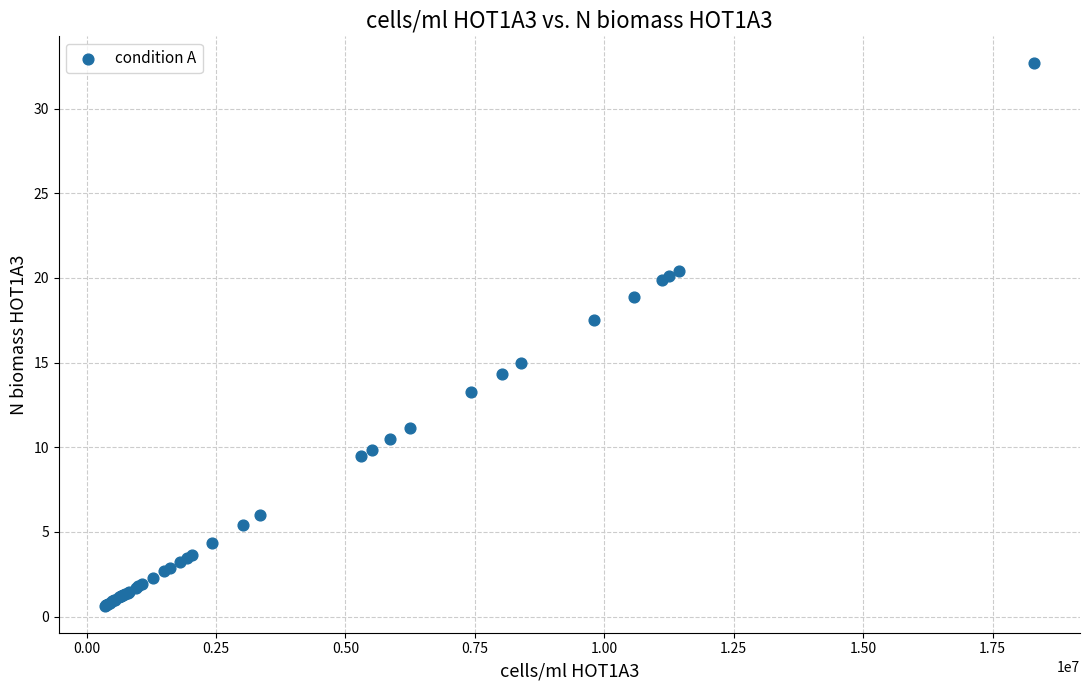

What Y value in the scatter plot is closest to 16?

15.0